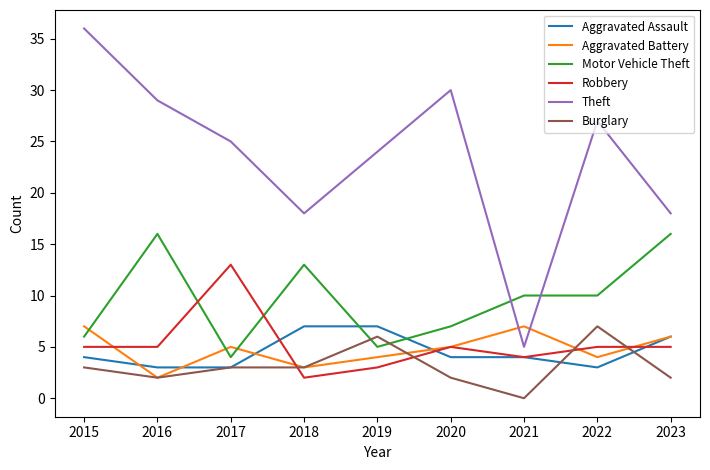

Which series changed the most between 2018 and 2020?

Theft